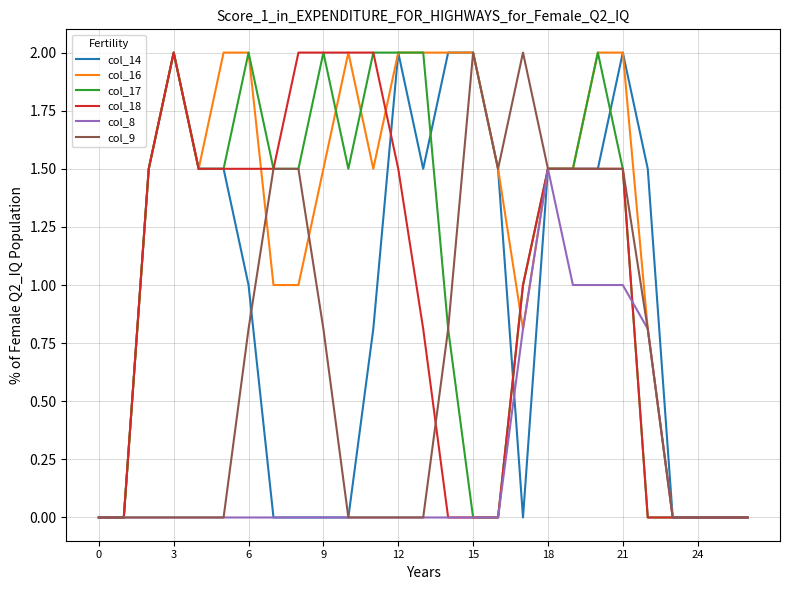

Which series has the largest total across all categories?

col_16